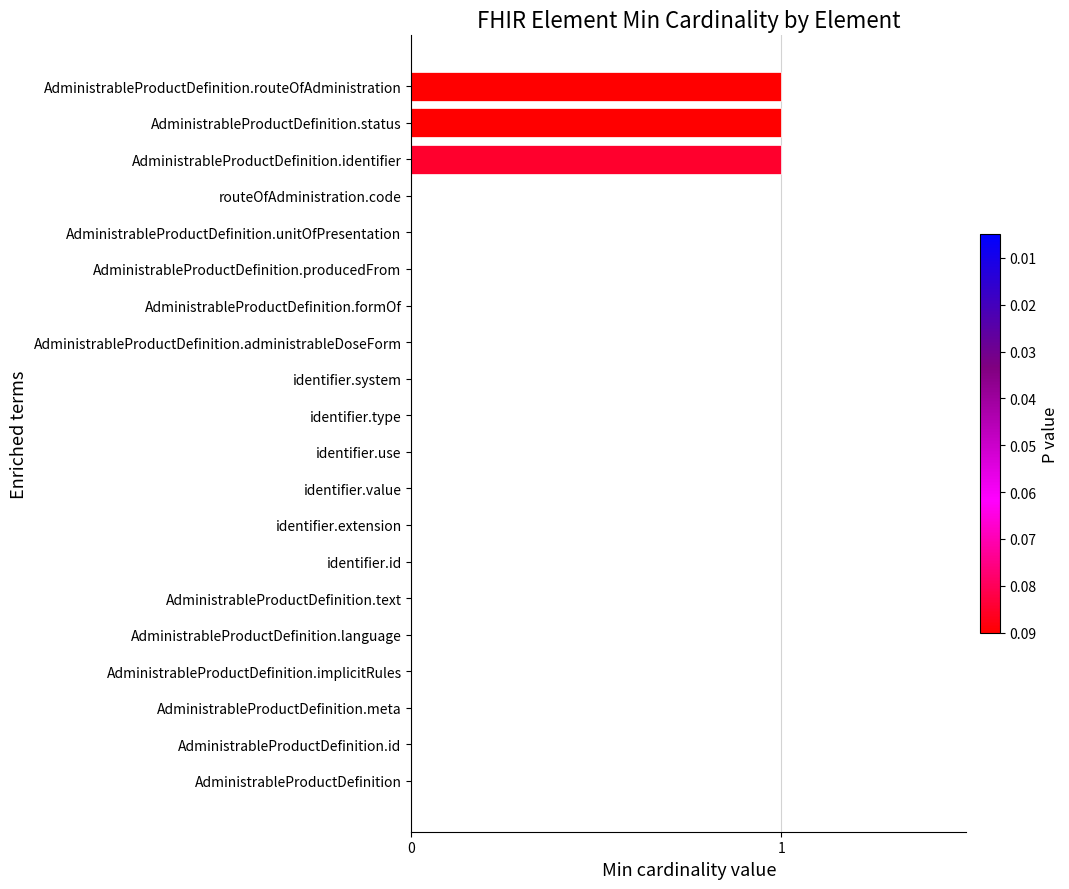

Which has a higher value, AdministrableProductDefinition.identifier or AdministrableProductDefinition.implicitRules?

AdministrableProductDefinition.identifier